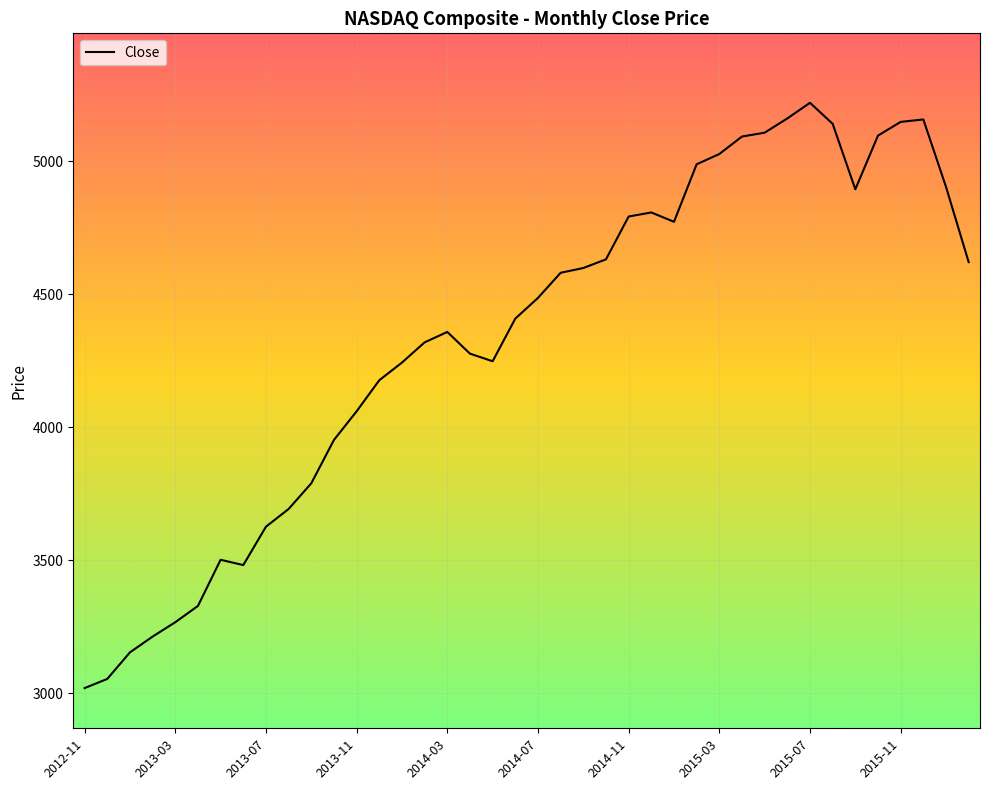

What is the minimum value shown in the chart?

3020.1